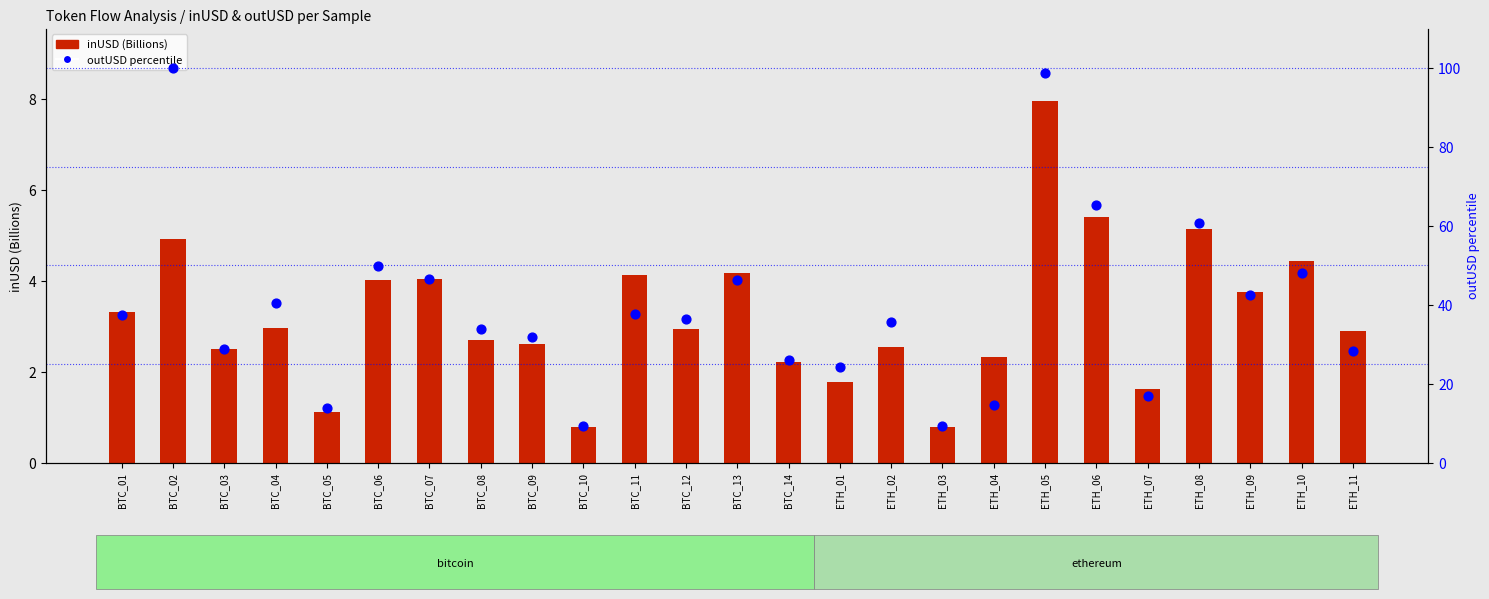

Which series has the largest total across all categories?

outUSD %